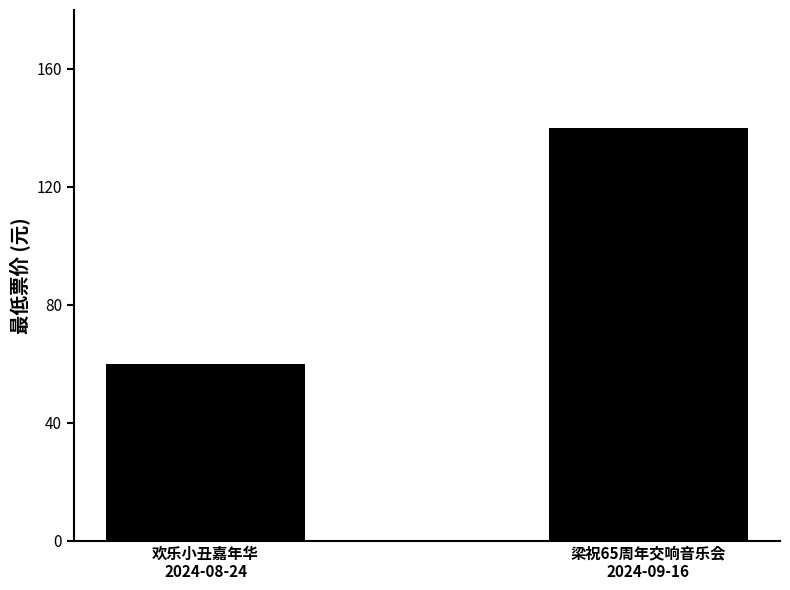

How many bars are there in total?

2